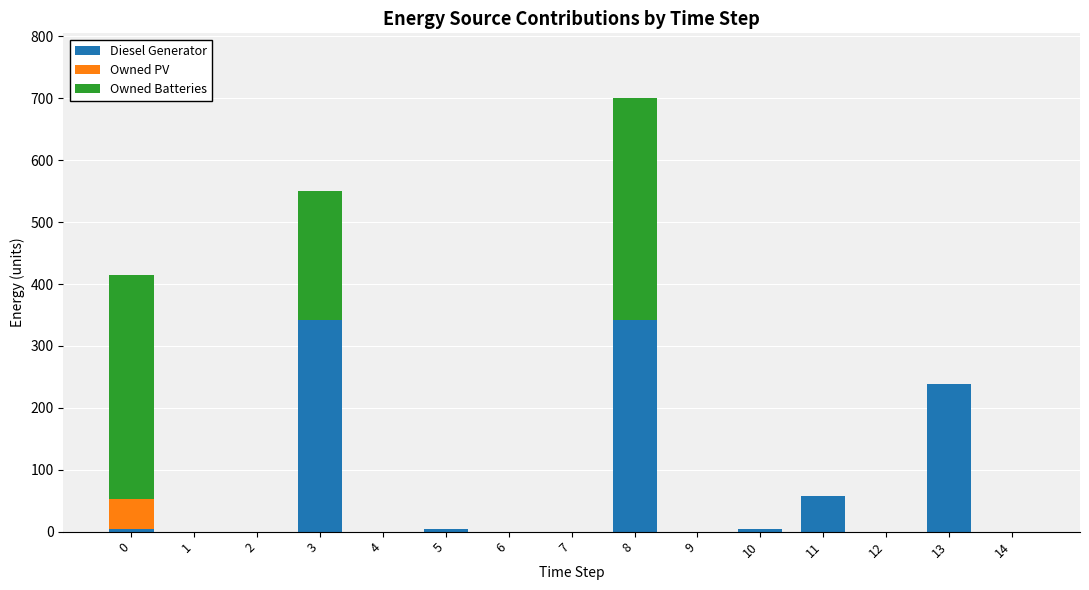

What is the sum of all Diesel Generator values?

993